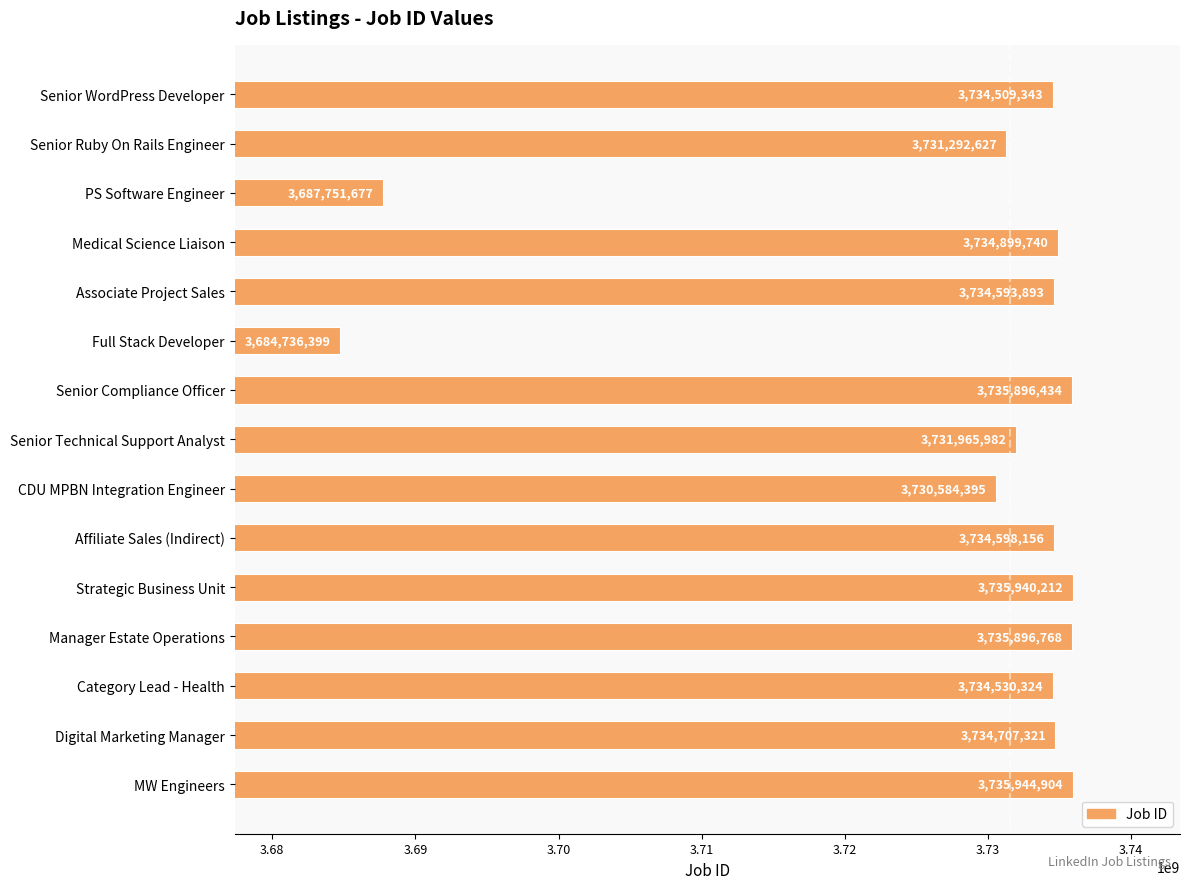

Reading top to bottom, list all the values displayed in this chart.

Senior WordPress Developer=3734509343	Senior Ruby On Rails Engineer=3731292627	PS Software Engineer=3687751677	Medical Science Liaison=3734899740	Associate Project Sales=3734593893	Full Stack Developer=3684736399	Senior Compliance Officer=3735896434	Senior Technical Support Analyst=3731965982	CDU MPBN Integration Engineer=3730584395	Affiliate Sales (Indirect)=3734598156	Strategic Business Unit=3735940212	Manager Estate Operations=3735896768	Category Lead - Health=3734530324	Digital Marketing Manager=3734707321	MW Engineers=3735944904